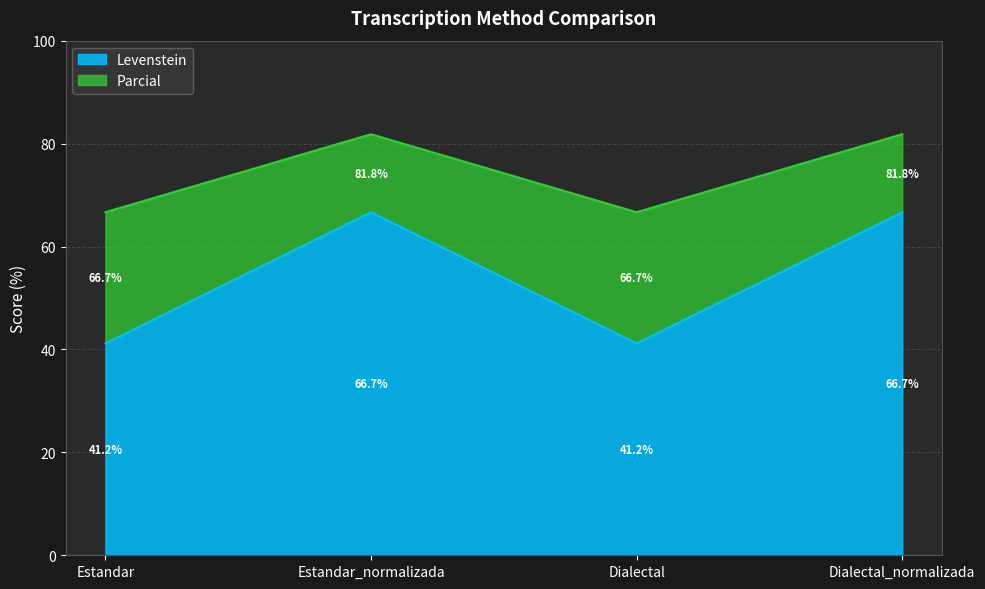

Does the chart have visible grid lines?

Yes